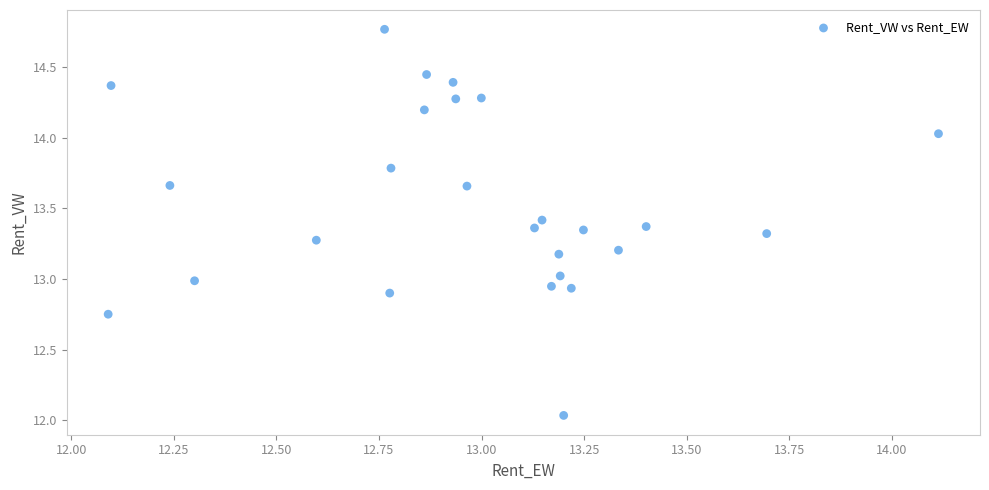

What is the range of X values (max minus min)?

2.0